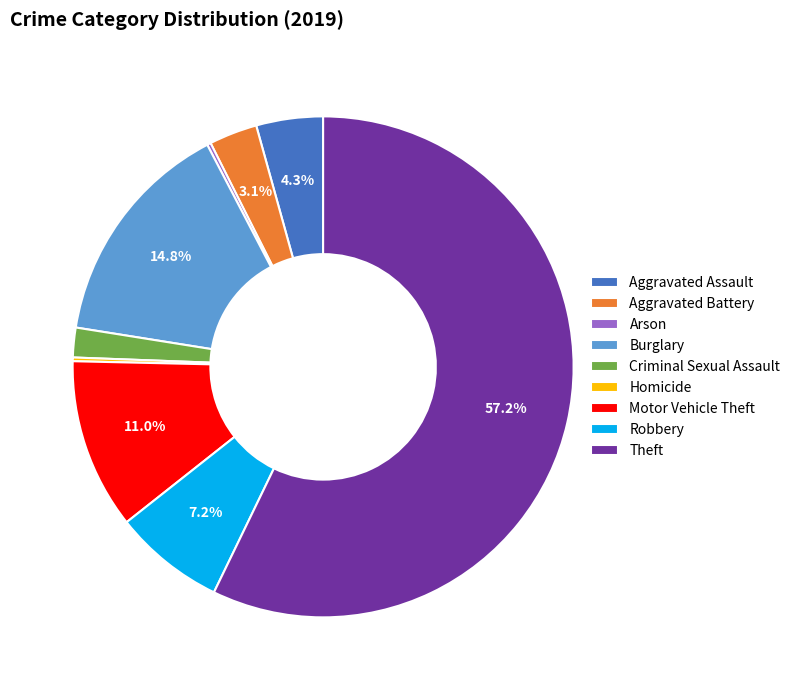

Which slice is the largest?

Theft